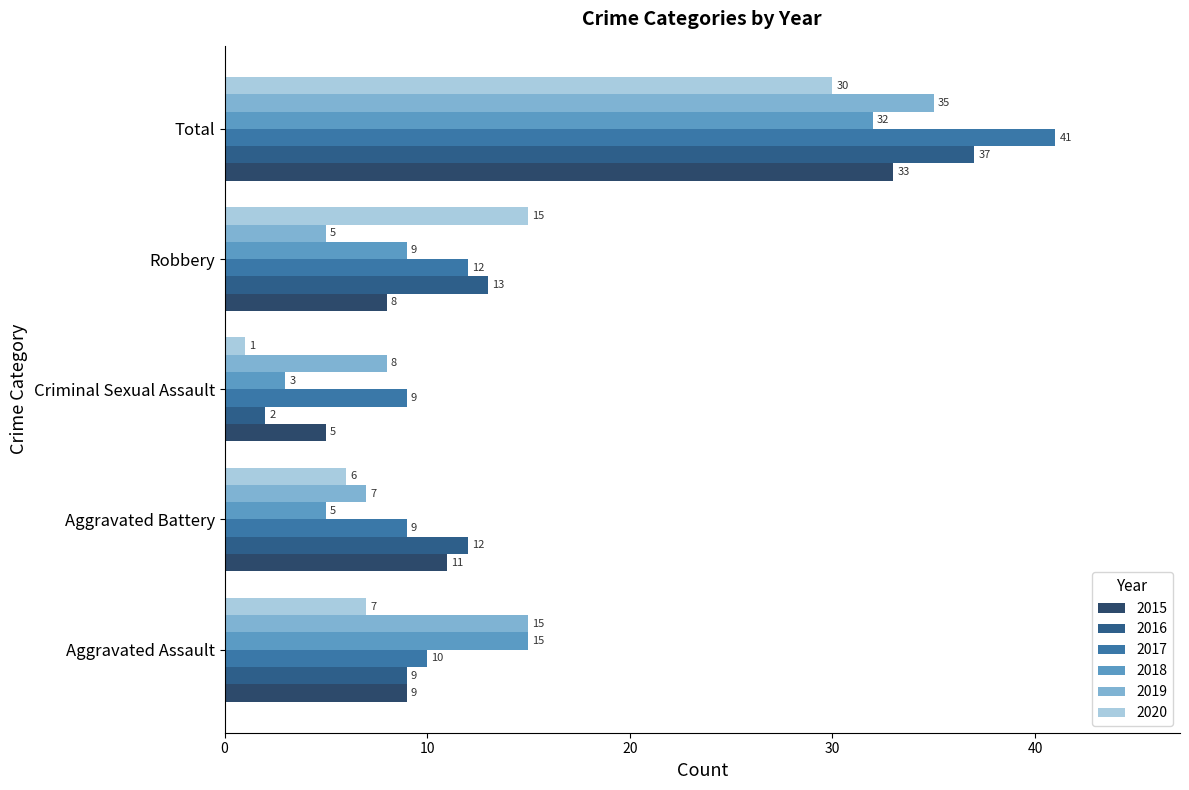

Reading right to left, transcribe all the data shown in this chart.

2015: Total=33	Robbery=8	Criminal Sexual Assault=5	Aggravated Battery=11	Aggravated Assault=9
2016: Total=37	Robbery=13	Criminal Sexual Assault=2	Aggravated Battery=12	Aggravated Assault=9
2017: Total=41	Robbery=12	Criminal Sexual Assault=9	Aggravated Battery=9	Aggravated Assault=10
2018: Total=32	Robbery=9	Criminal Sexual Assault=3	Aggravated Battery=5	Aggravated Assault=15
2019: Total=35	Robbery=5	Criminal Sexual Assault=8	Aggravated Battery=7	Aggravated Assault=15
2020: Total=30	Robbery=15	Criminal Sexual Assault=1	Aggravated Battery=6	Aggravated Assault=7